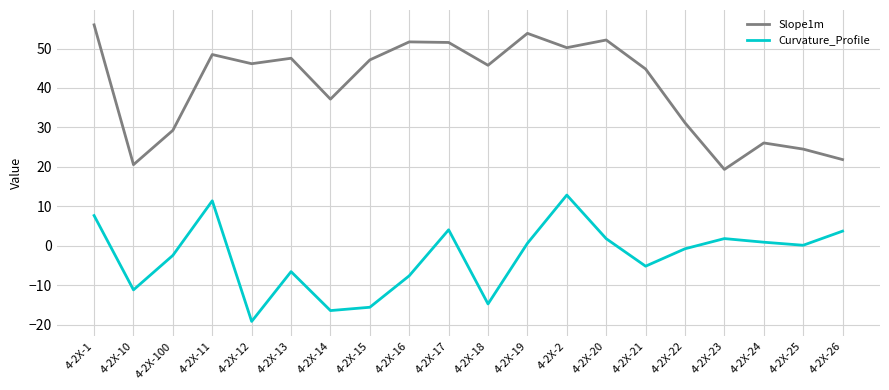

What is the sum of all Curvature_Profile values?

-55.3